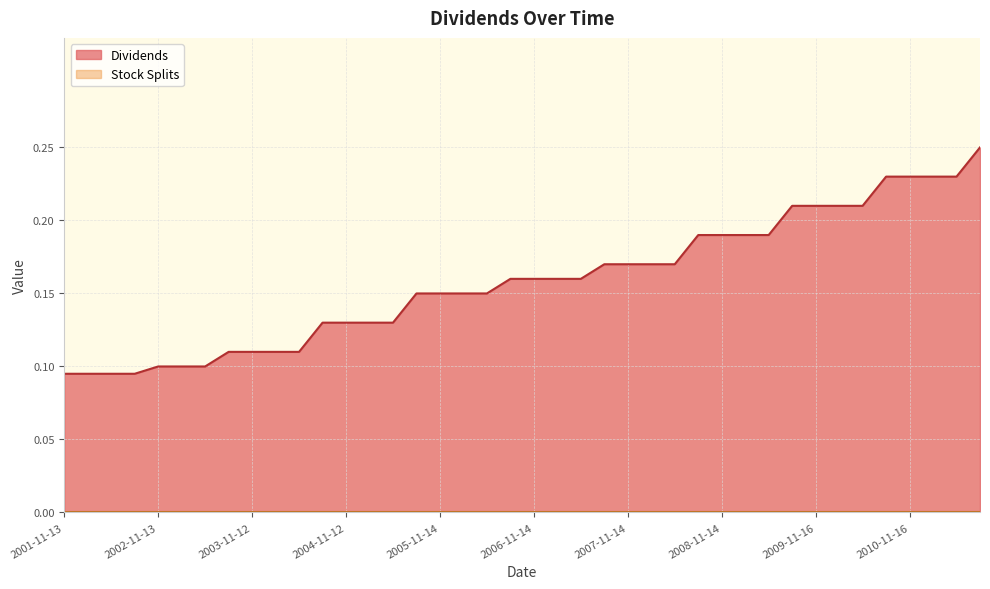

What is the difference between the maximum and minimum values?

0.2